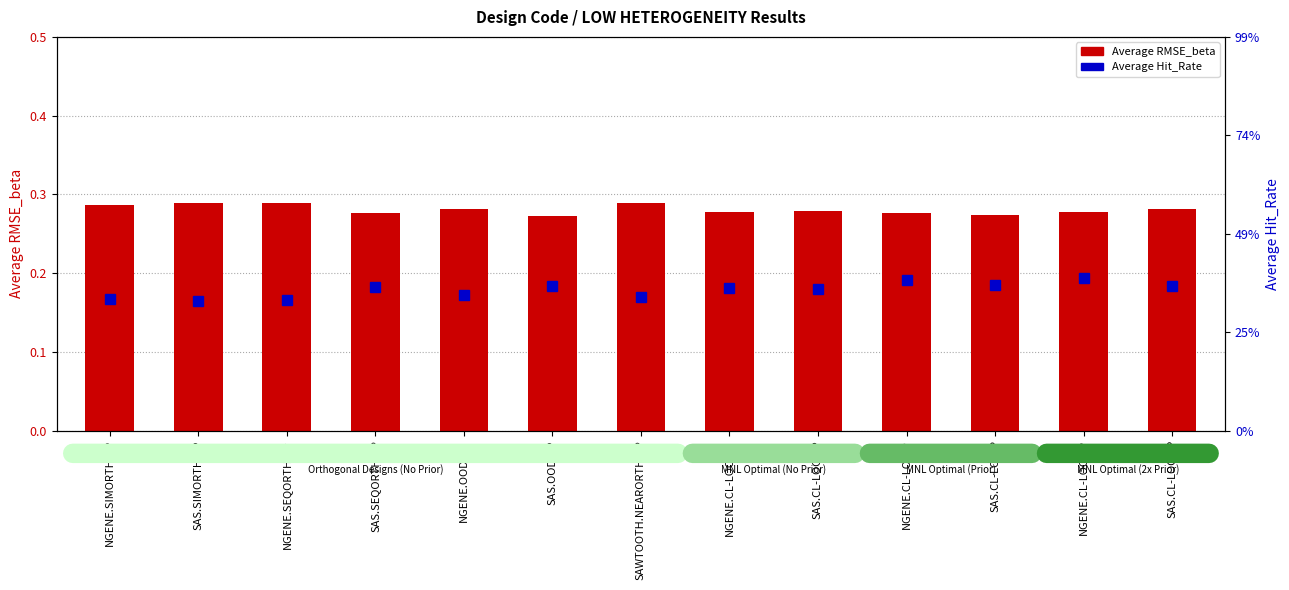

Reading right to left, extract all data points from this chart.

Average RMSE_beta: SAS.CL-LOC-2P=0.3	NGENE.CL-LOC-2P=0.3	SAS.CL-LOC-P=0.3	NGENE.CL-LOC-P=0.3	SAS.CL-LOC-ZP=0.3	NGENE.CL-LOC-ZP=0.3	SAWTOOTH.NEARORTH-ZP=0.3	SAS.OOD-ZP=0.3	NGENE.OOD-ZP=0.3	SAS.SEQORTH-ZP=0.3	NGENE.SEQORTH-ZP=0.3	SAS.SIMORTH-ZP=0.3	NGENE.SIMORTH-ZP=0.3
Average Hit_Rate: SAS.CL-LOC-2P=0.9	NGENE.CL-LOC-2P=0.9	SAS.CL-LOC-P=0.9	NGENE.CL-LOC-P=0.9	SAS.CL-LOC-ZP=0.9	NGENE.CL-LOC-ZP=0.9	SAWTOOTH.NEARORTH-ZP=0.9	SAS.OOD-ZP=0.9	NGENE.OOD-ZP=0.9	SAS.SEQORTH-ZP=0.9	NGENE.SEQORTH-ZP=0.9	SAS.SIMORTH-ZP=0.9	NGENE.SIMORTH-ZP=0.9